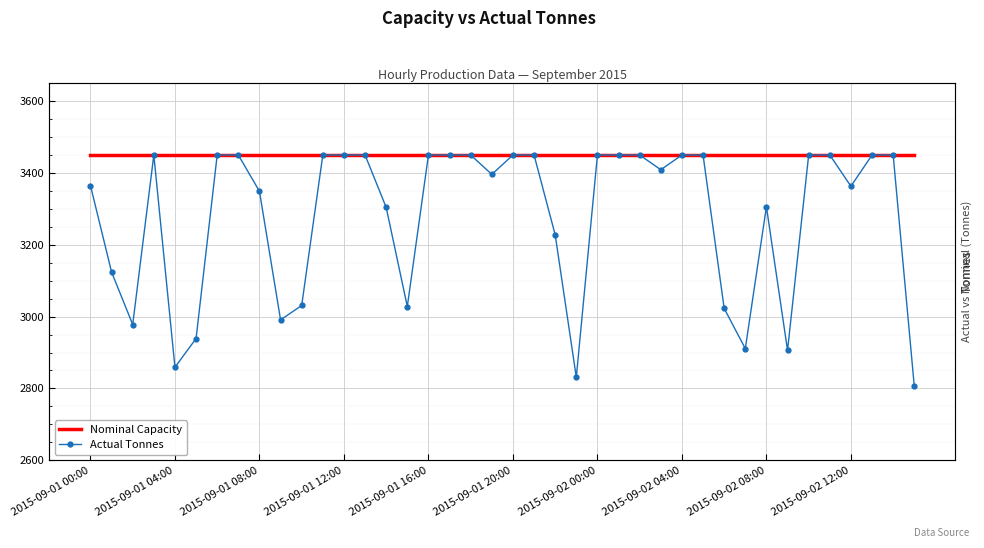

Read the Nominal Capacity value at 21.

3450